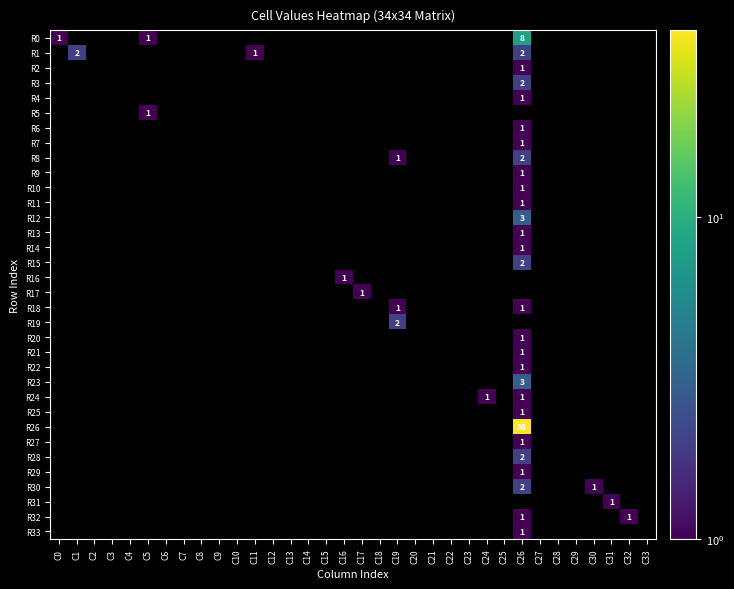

What is the difference between the R23 values at C14 and C26?

3